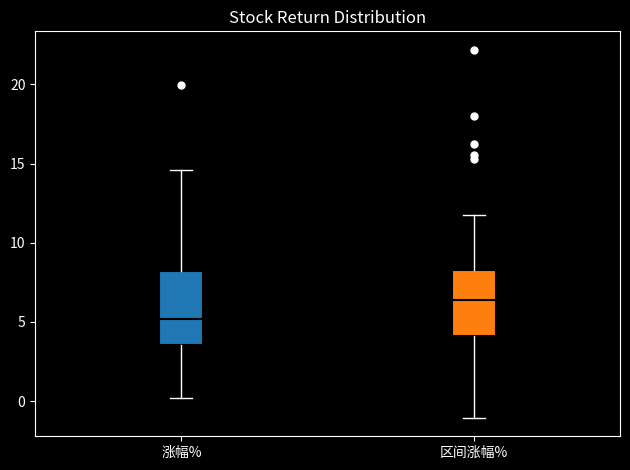

Reading left to right, transcribe this box plot: for each box, give where its median line is, the range the box spans, and where its two whiskers end, as read against the y-axis. The values are not printed on the chart, so give them approximately, as read against the axis.

涨幅%: median 5.0, box 3.5 to 8.0, whiskers 0.0 to 14.5
区间涨幅%: median 6.5, box 4.0 to 8.5, whiskers -1.0 to 12.0